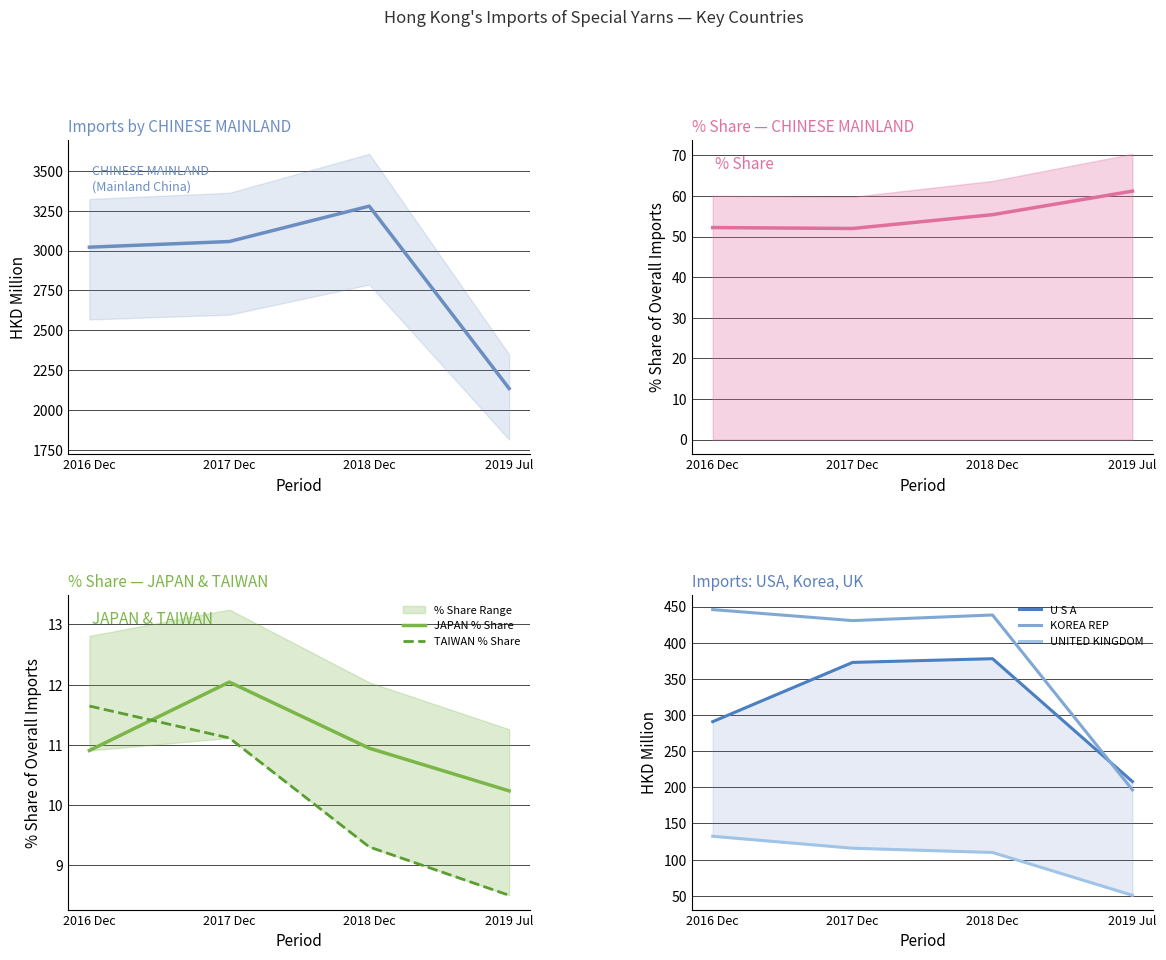

At which category does KOREA REP reach its first local valley?

2017 Dec